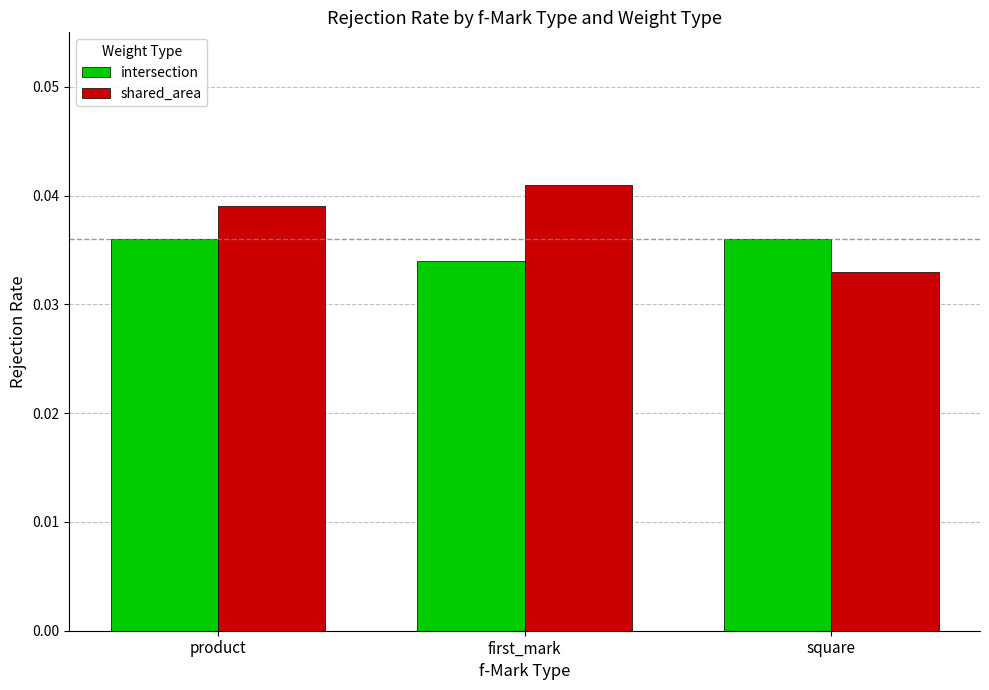

Which series has the largest total across all categories?

shared_area